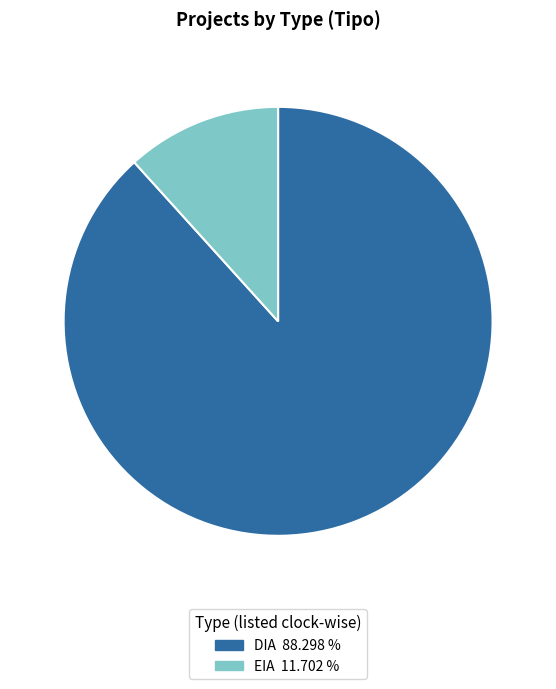

What is the smallest slice in the pie chart?

EIA